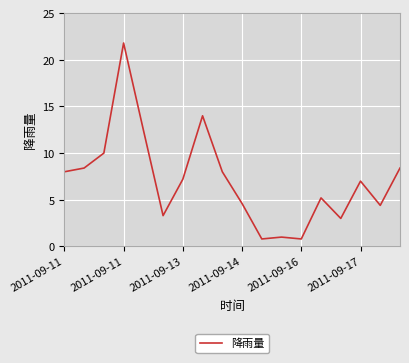

What is the greatest value displayed?

21.8